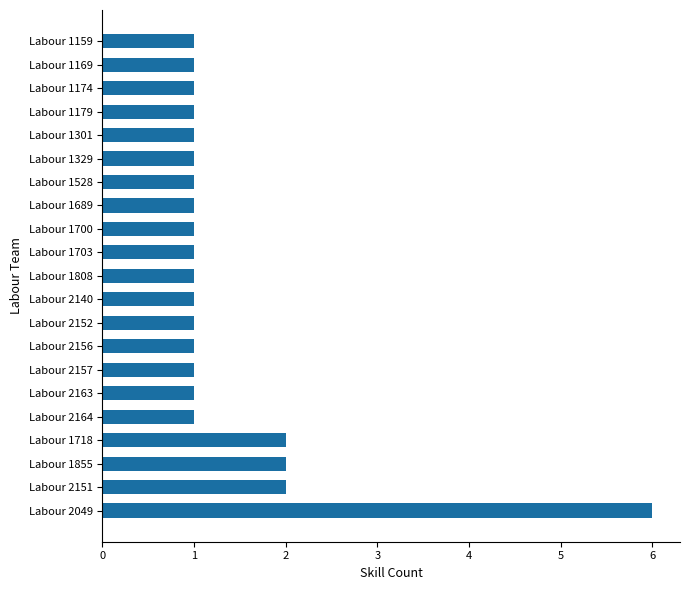

What is the ratio of the value at Labour 1174 to the value at Labour 2164?

1.0